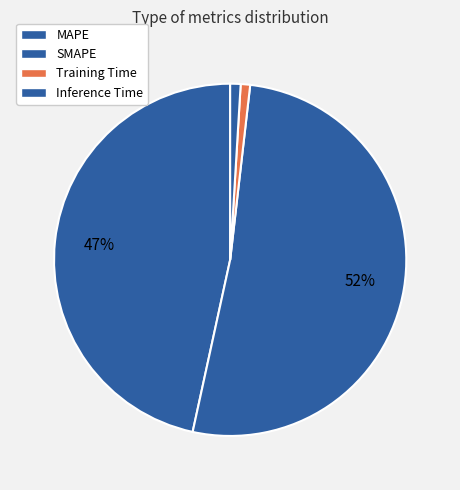

How many slices are in this pie chart?

4